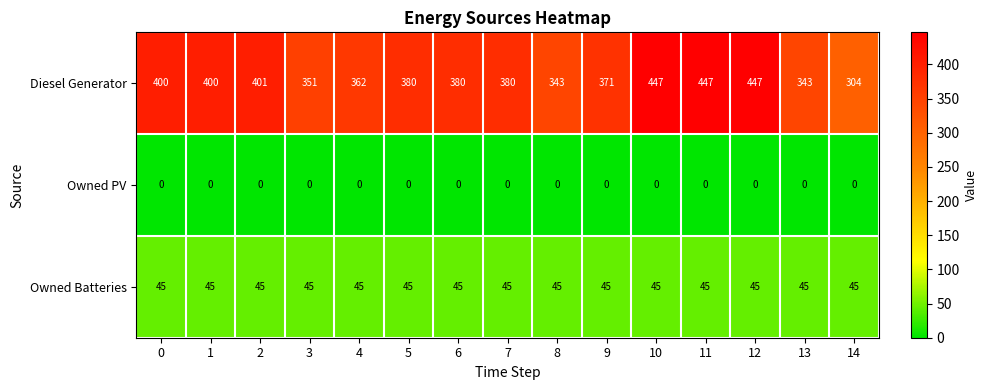

Which series has the largest total across all categories?

Diesel Generator